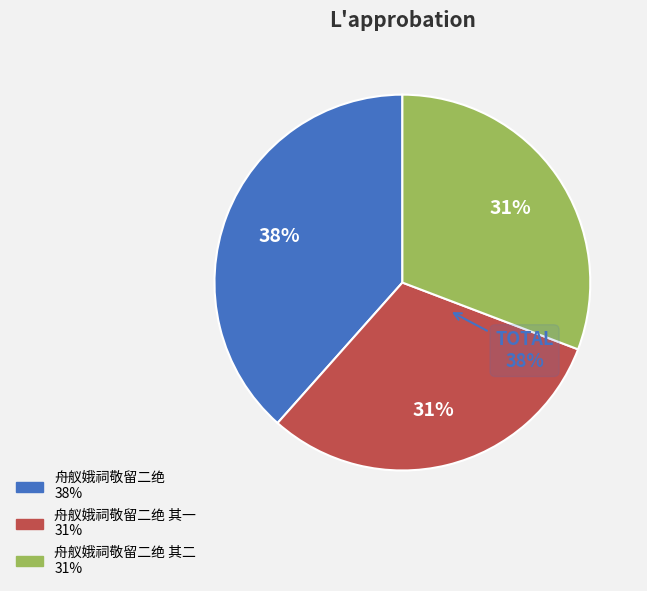

Count the number of slices in the pie.

3